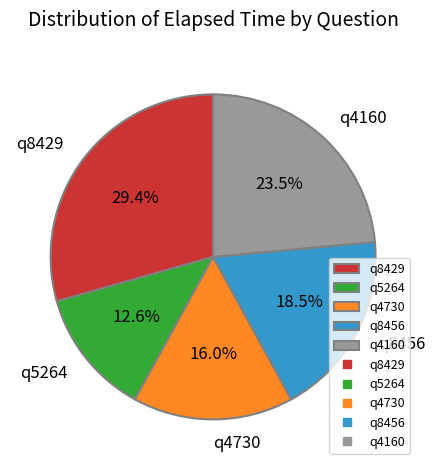

To the nearest percent, what is the combined percentage of q8456 and q5264?

31%